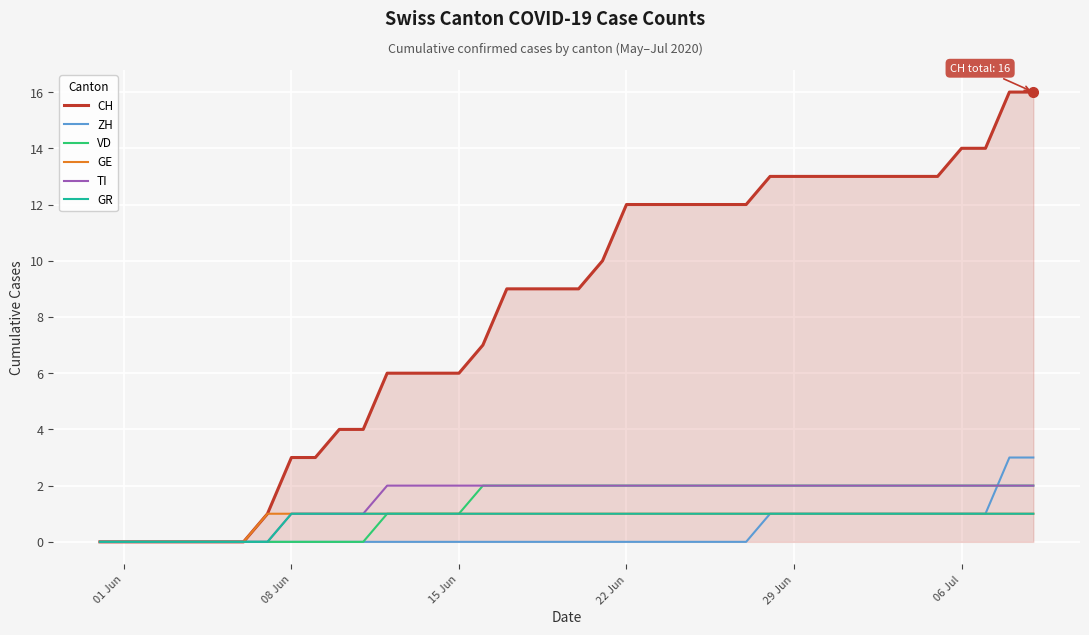

What is the sum of all CH values?

328